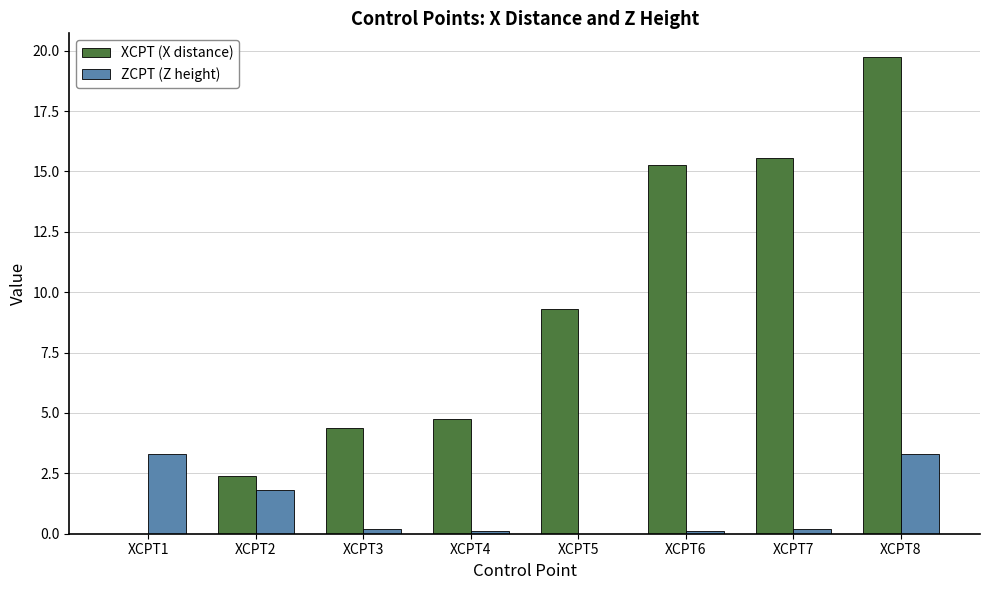

What are all the series names shown in the legend?

XCPT (X distance), ZCPT (Z height)